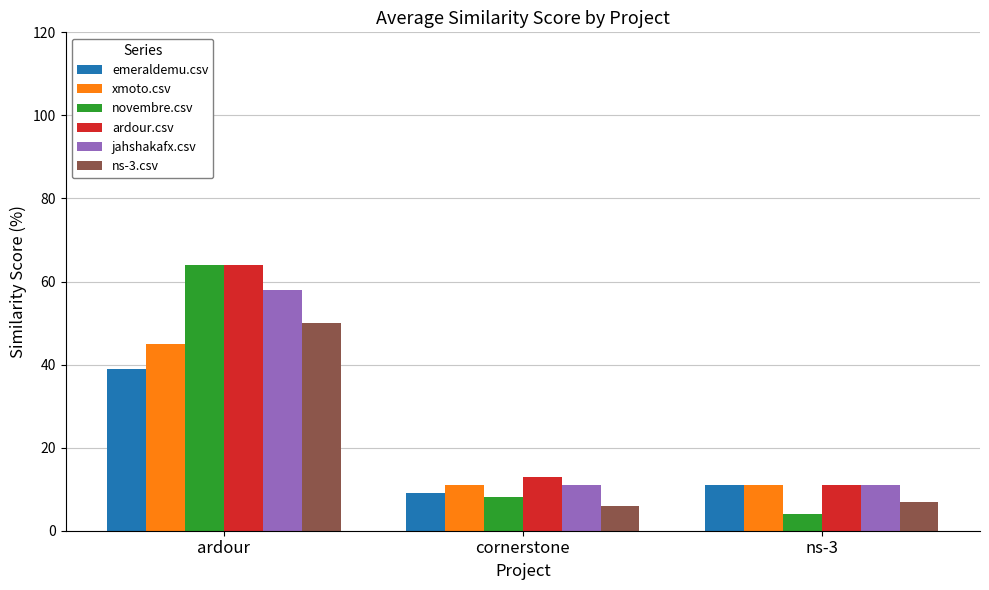

What is the value of the ns-3.csv bar at the 1st from the left?

50.0